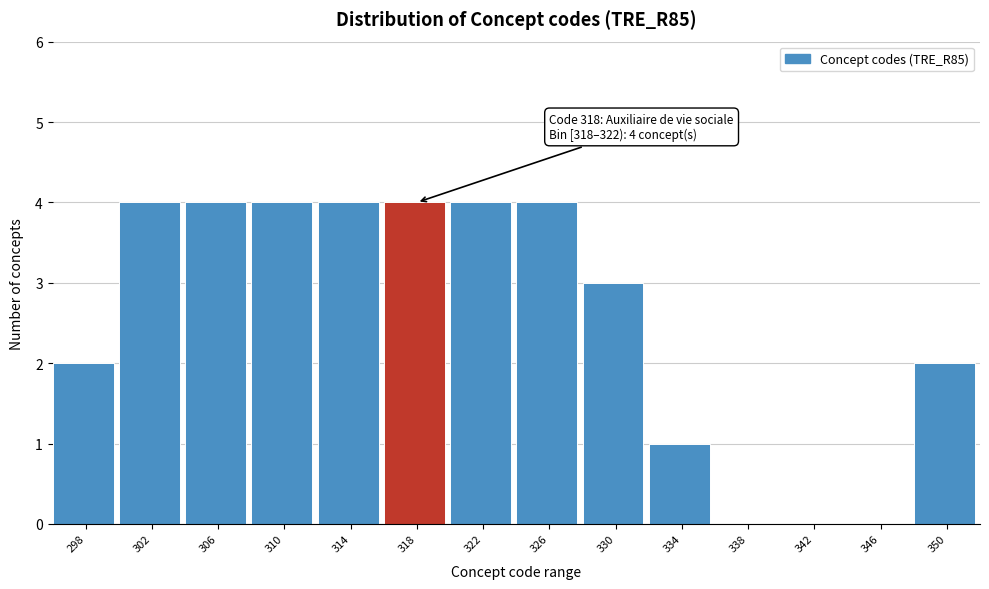

Reading left to right, list all the values displayed in this chart.

298=2	302=4	306=4	310=4	314=4	318=4	322=4	326=4	330=3	334=1	338=0	342=0	346=0	350=2